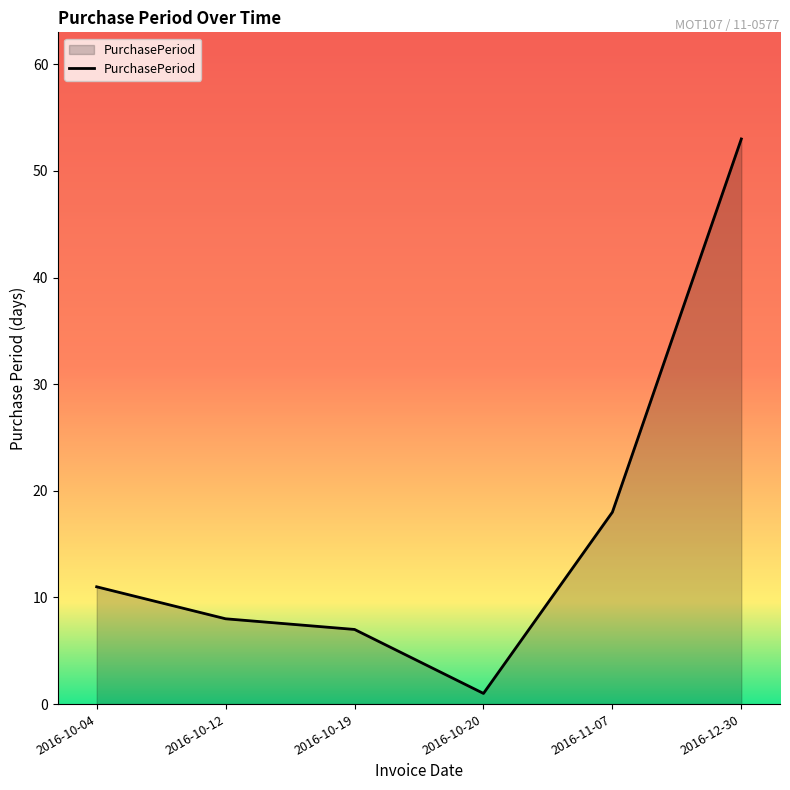

Where is the data nearest to the value 27?

2016-11-07